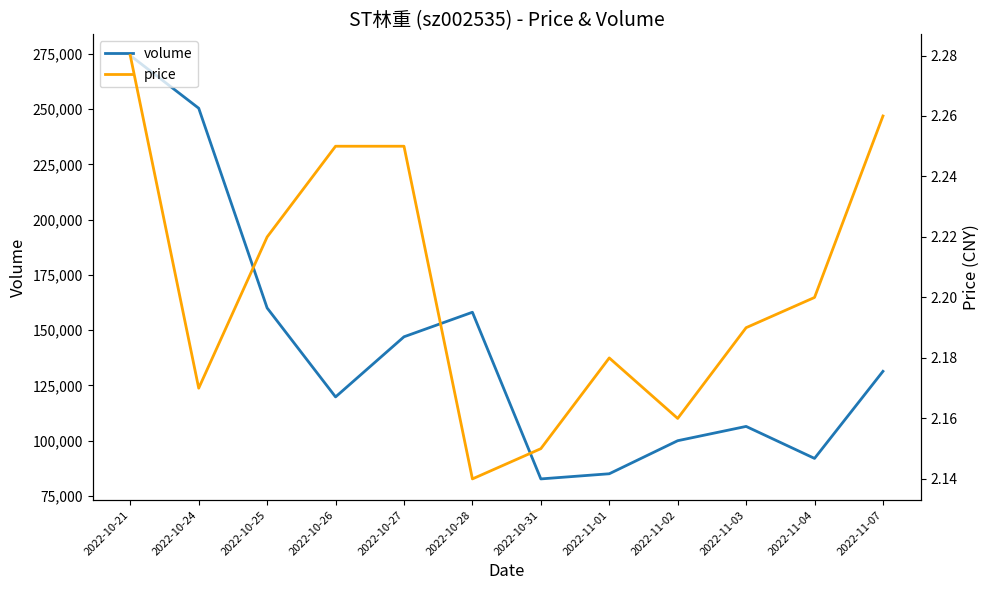

Count the number of categories in the chart.

12